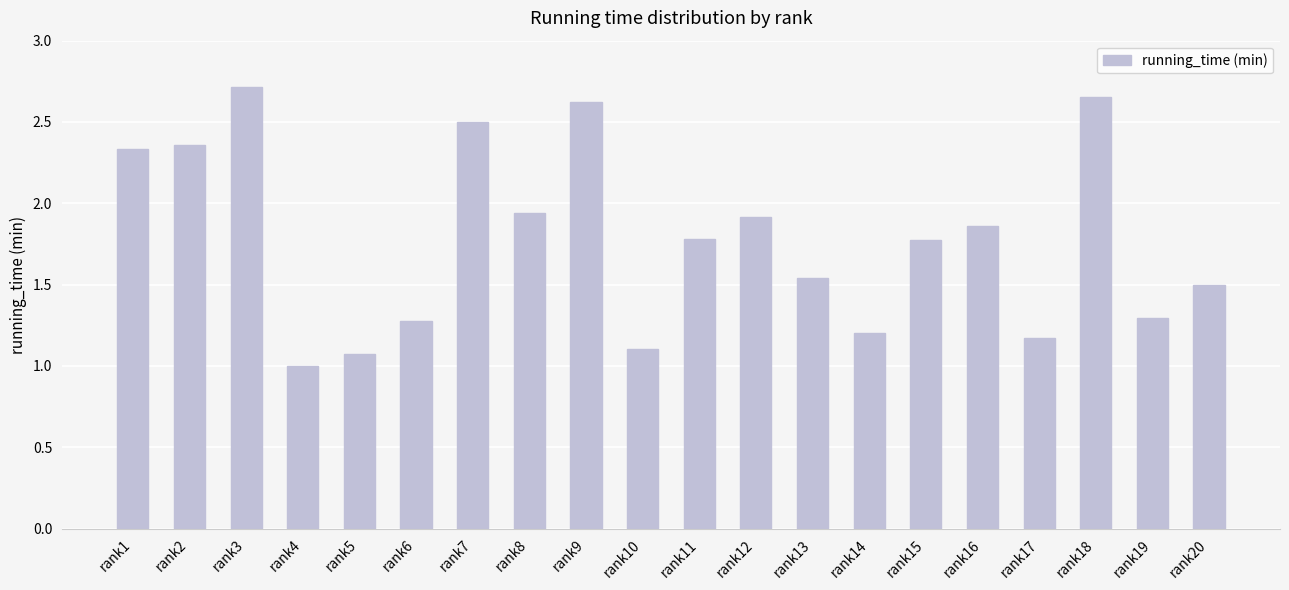

What is the sum of all values?

35.6